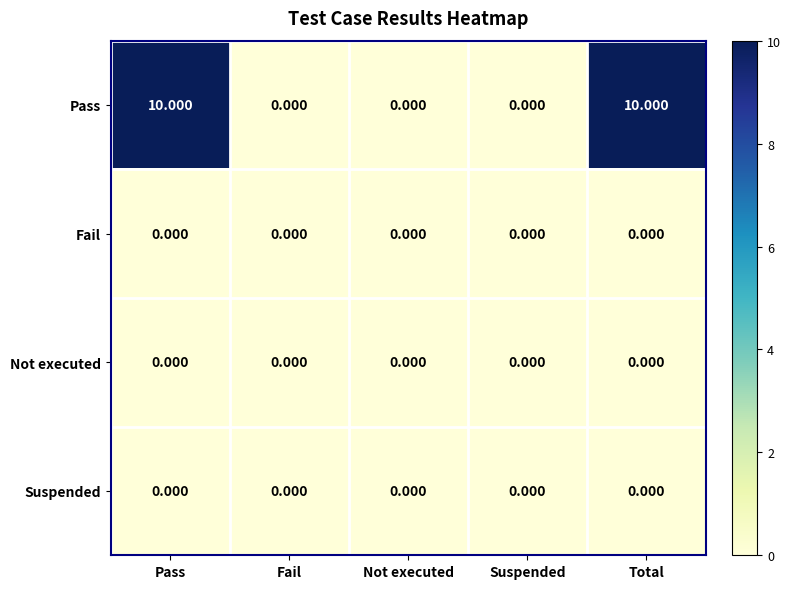

Which series has the largest total across all categories?

Pass